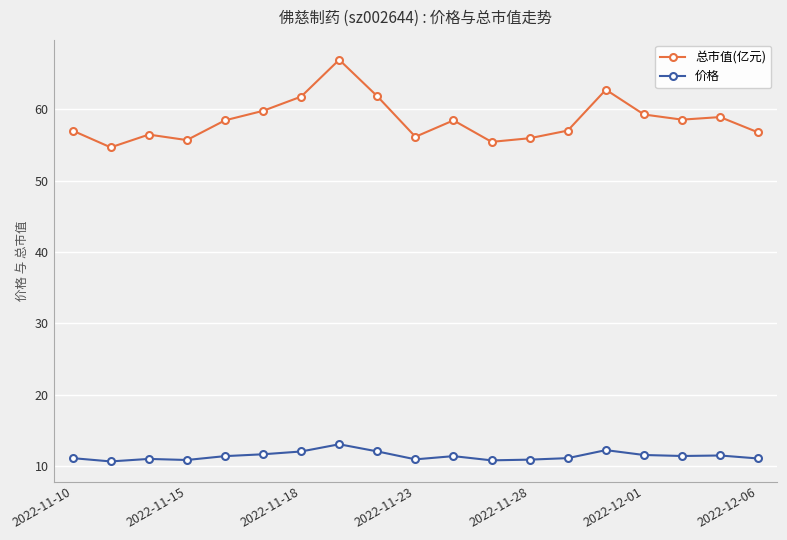

What is the minimum value for 价格?

10.7